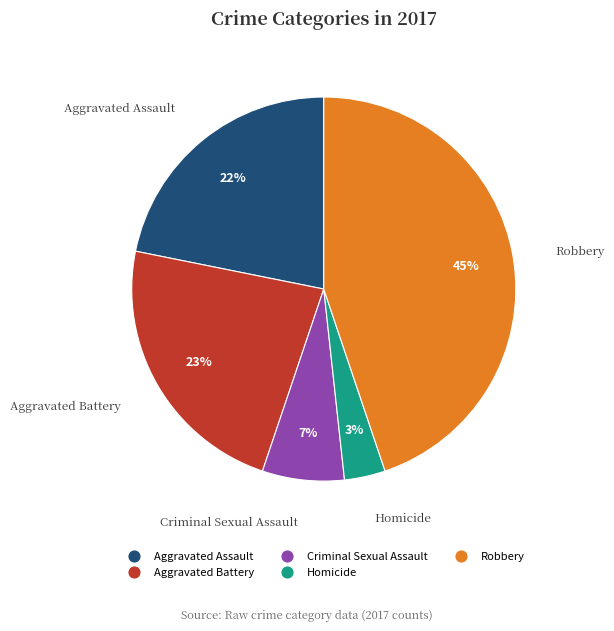

Is the sum of Robbery and Criminal Sexual Assault greater than half?

Yes